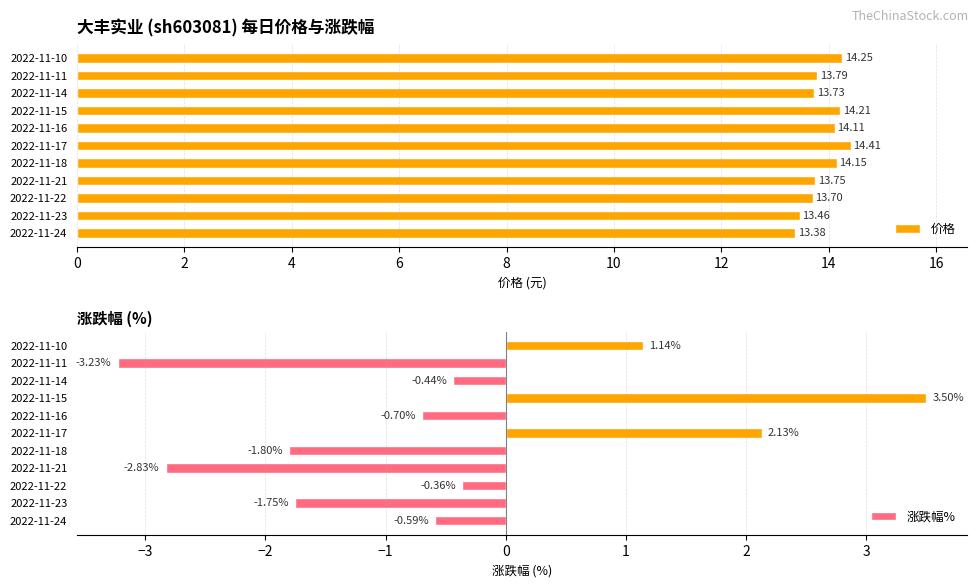

List the labels in order of 价格 value, smallest first.

2022-11-24, 2022-11-23, 2022-11-22, 2022-11-14, 2022-11-21, 2022-11-11, 2022-11-16, 2022-11-18, 2022-11-15, 2022-11-10, 2022-11-17